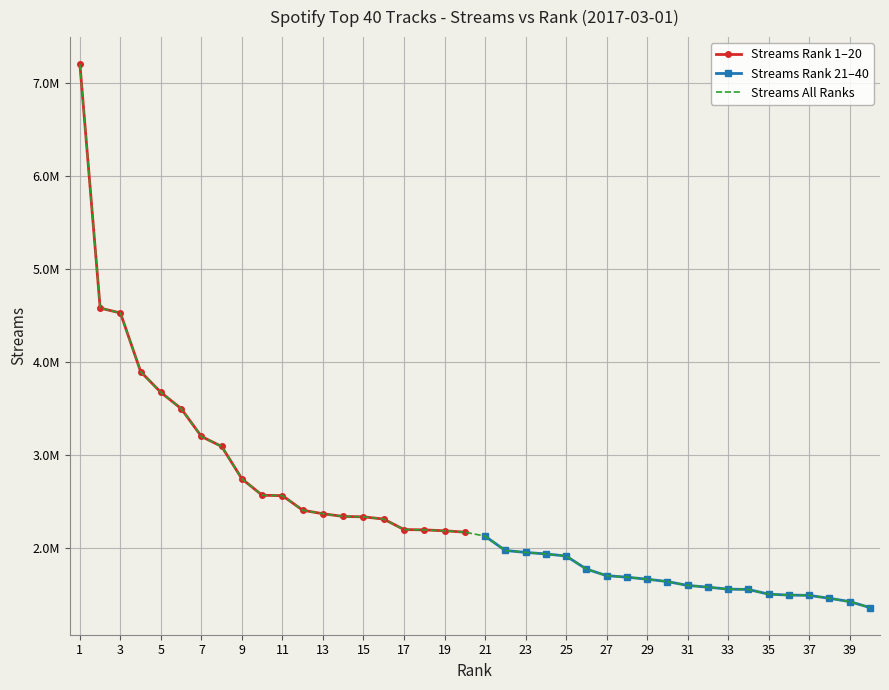

Is it true that Rank 21-30 Stream equals 882949 at 37?

False